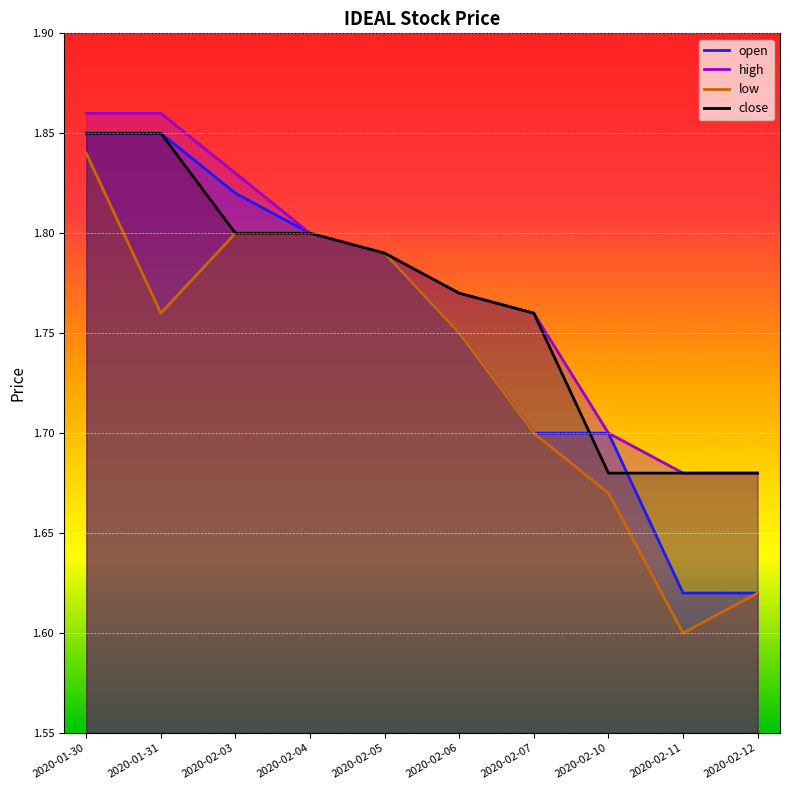

What are all the series names shown in the legend?

open, high, low, close